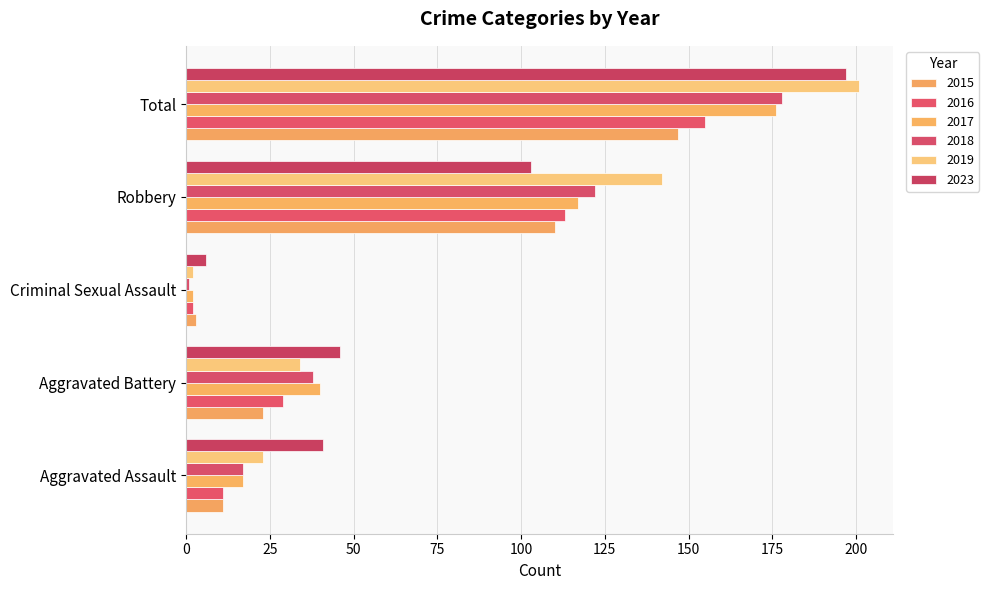

What is the label of the 4th bar from the right?

Aggravated Battery